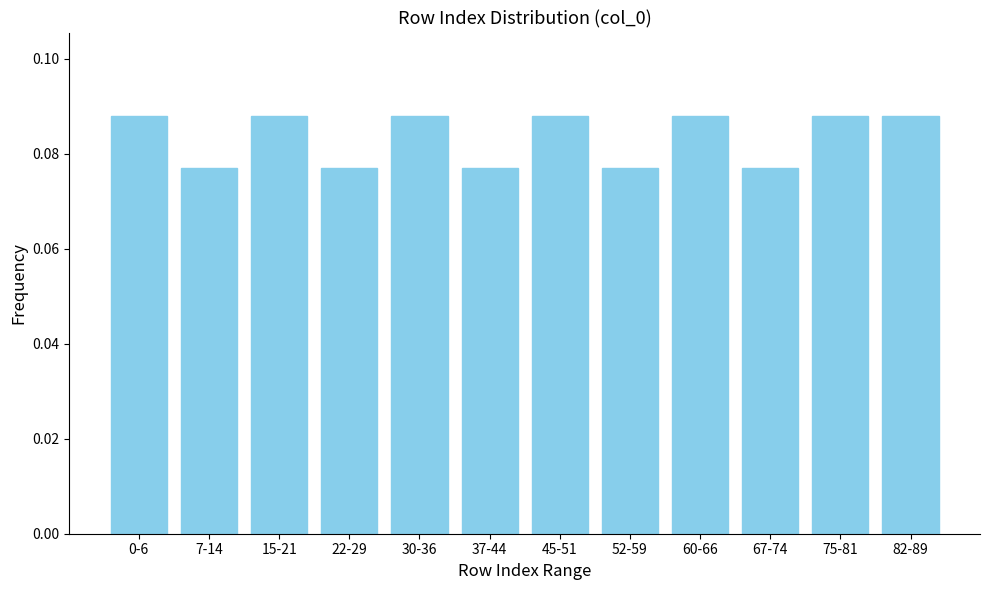

Between 37-44 and 60-66, which is larger?

60-66